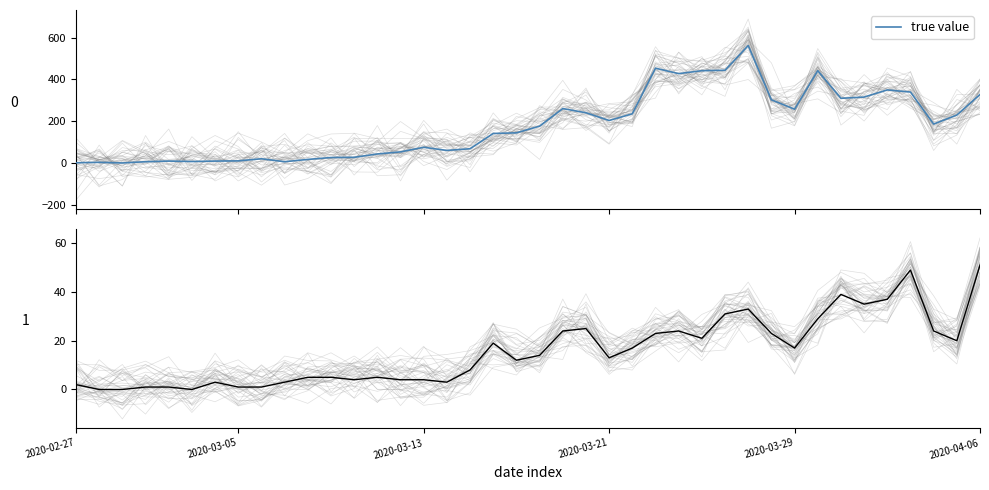

What is the difference between the second highest and second lowest values?

452